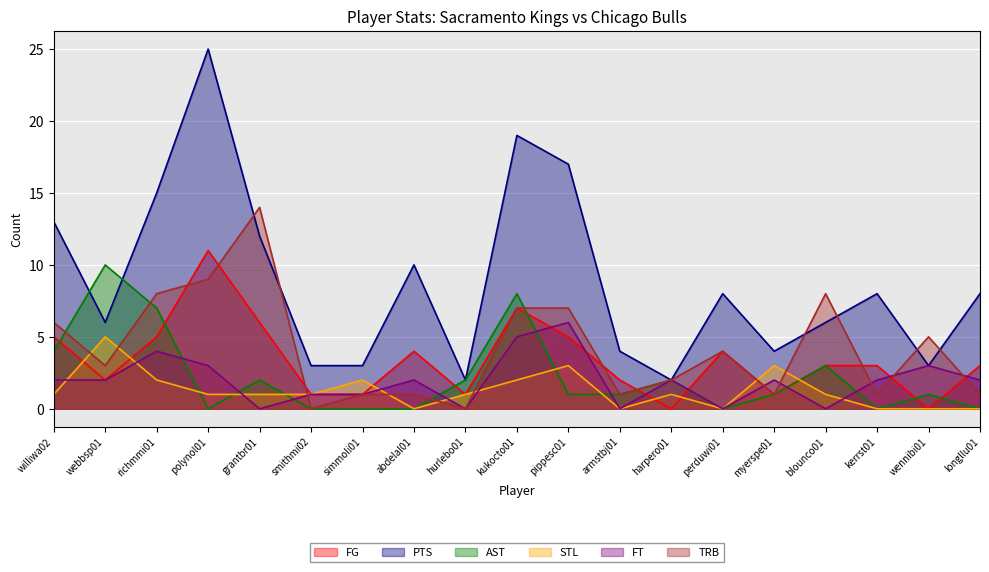

Rank the series at simmoli01 from lowest to highest value.

AST, FG, FT, TRB, STL, PTS